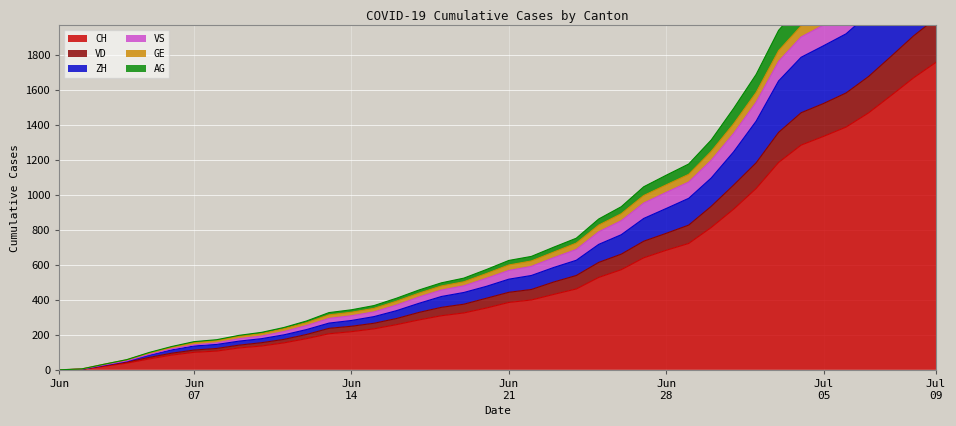

What is the difference between the maximum and minimum values in the AG series?

2805